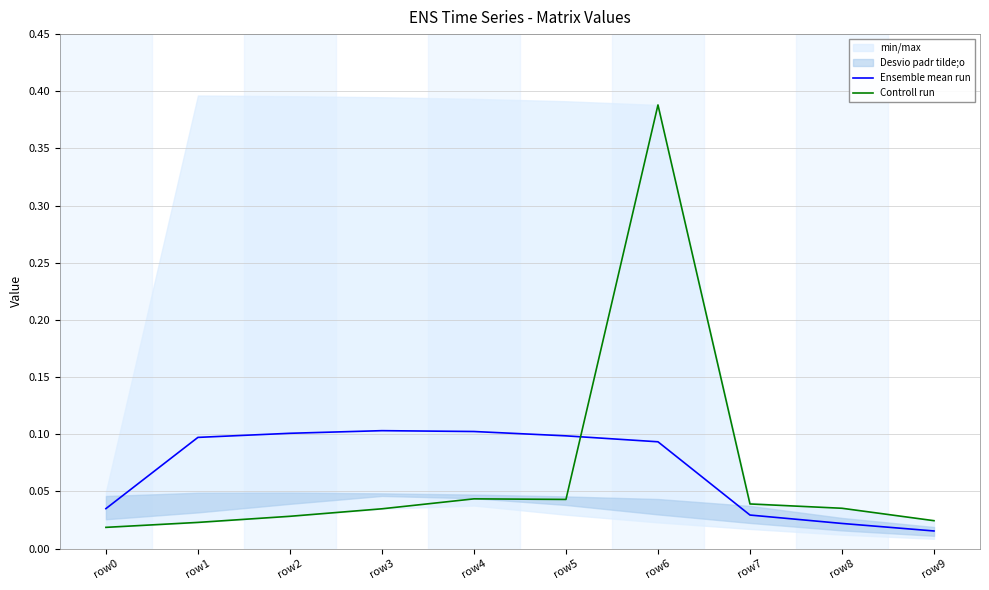

Reading left to right, extract all data points from this chart.

Ensemble mean run: row0=0.0	row1=0.1	row2=0.1	row3=0.1	row4=0.1	row5=0.1	row6=0.1	row7=0.0	row8=0.0	row9=0.0
Controll run: row0=0.0	row1=0.0	row2=0.0	row3=0.0	row4=0.0	row5=0.0	row6=0.4	row7=0.0	row8=0.0	row9=0.0